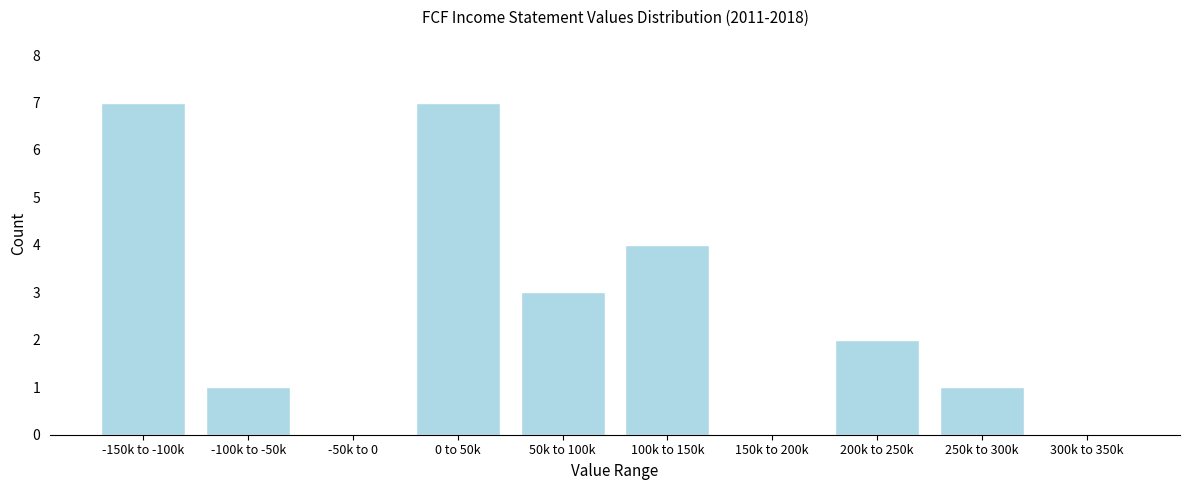

Reading right to left, extract all data points from this chart.

300k to 350k=0	250k to 300k=1	200k to 250k=2	150k to 200k=0	100k to 150k=4	50k to 100k=3	0 to 50k=7	-50k to 0=0	-100k to -50k=1	-150k to -100k=7